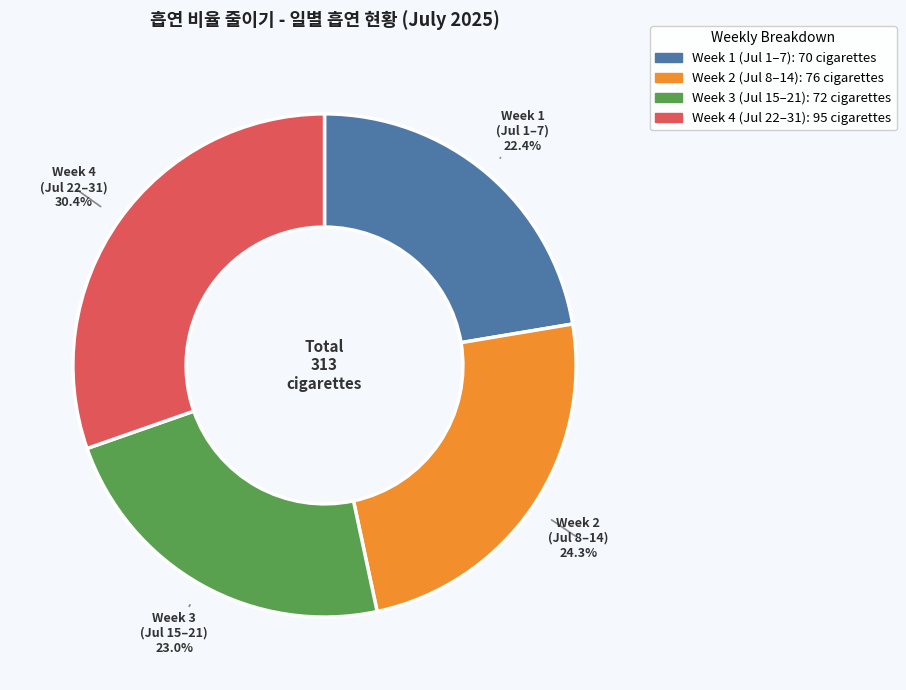

Is there any slice that represents more than half of the pie?

No